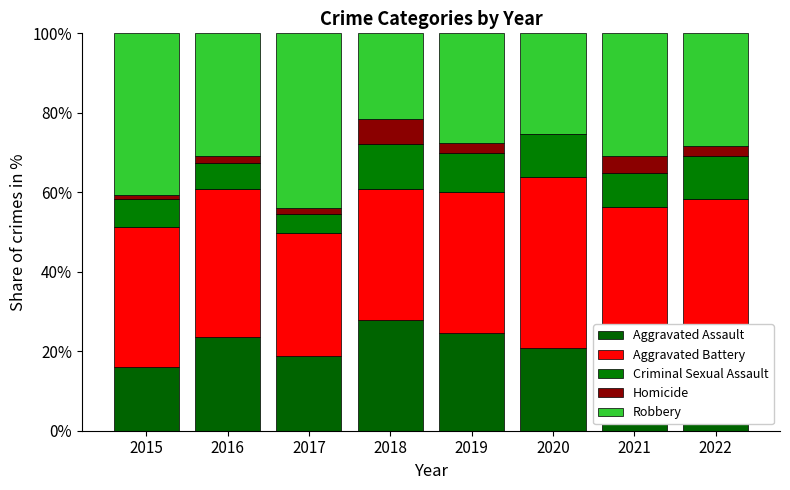

What is the value of the Aggravated Assault bar at the 8th from the left?

24.2